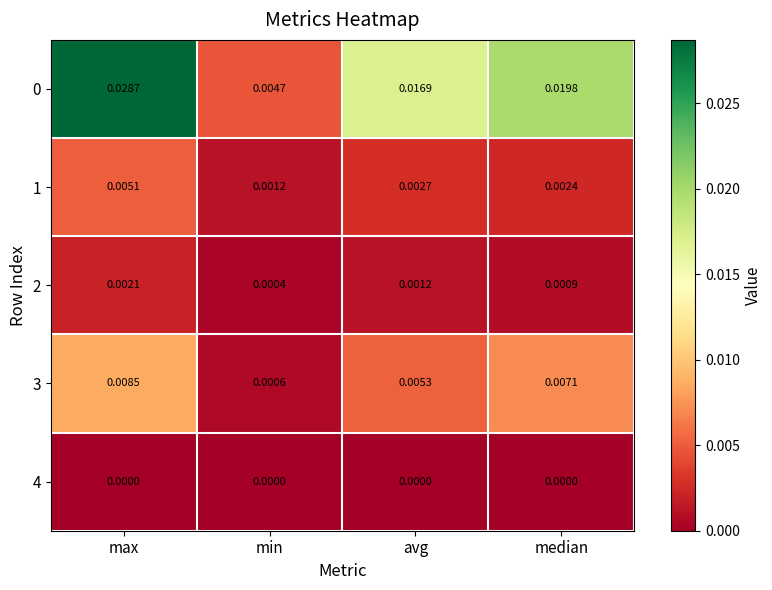

Rank the categories by 1 value from lowest to highest.

min, median, avg, max